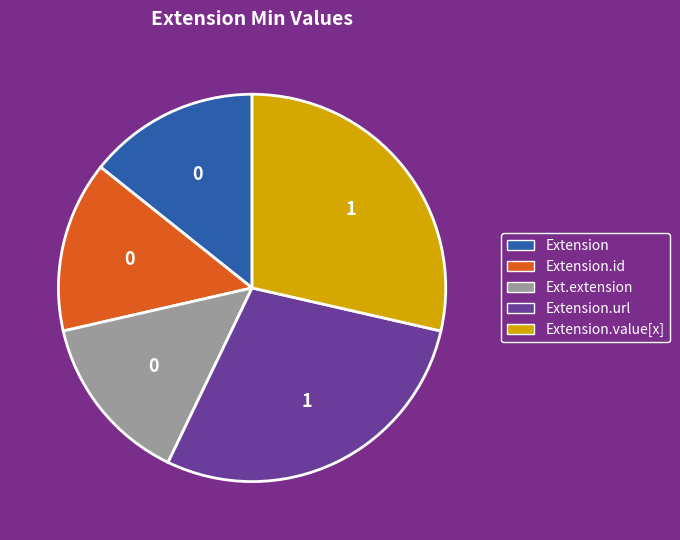

Does any single category account for the majority?

No